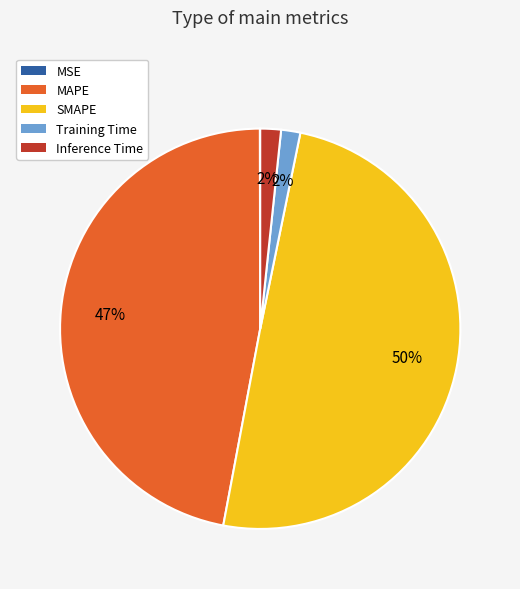

What is the largest slice in the pie chart?

SMAPE